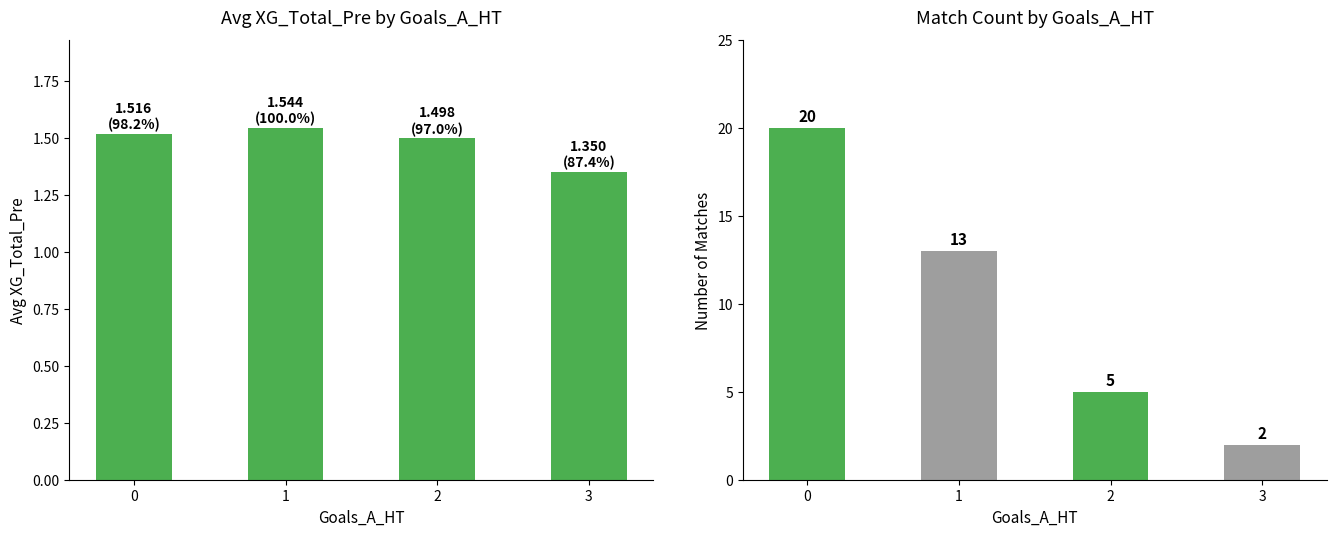

What are all the series names shown in the legend?

Avg XG_Total_Pre, Match Count